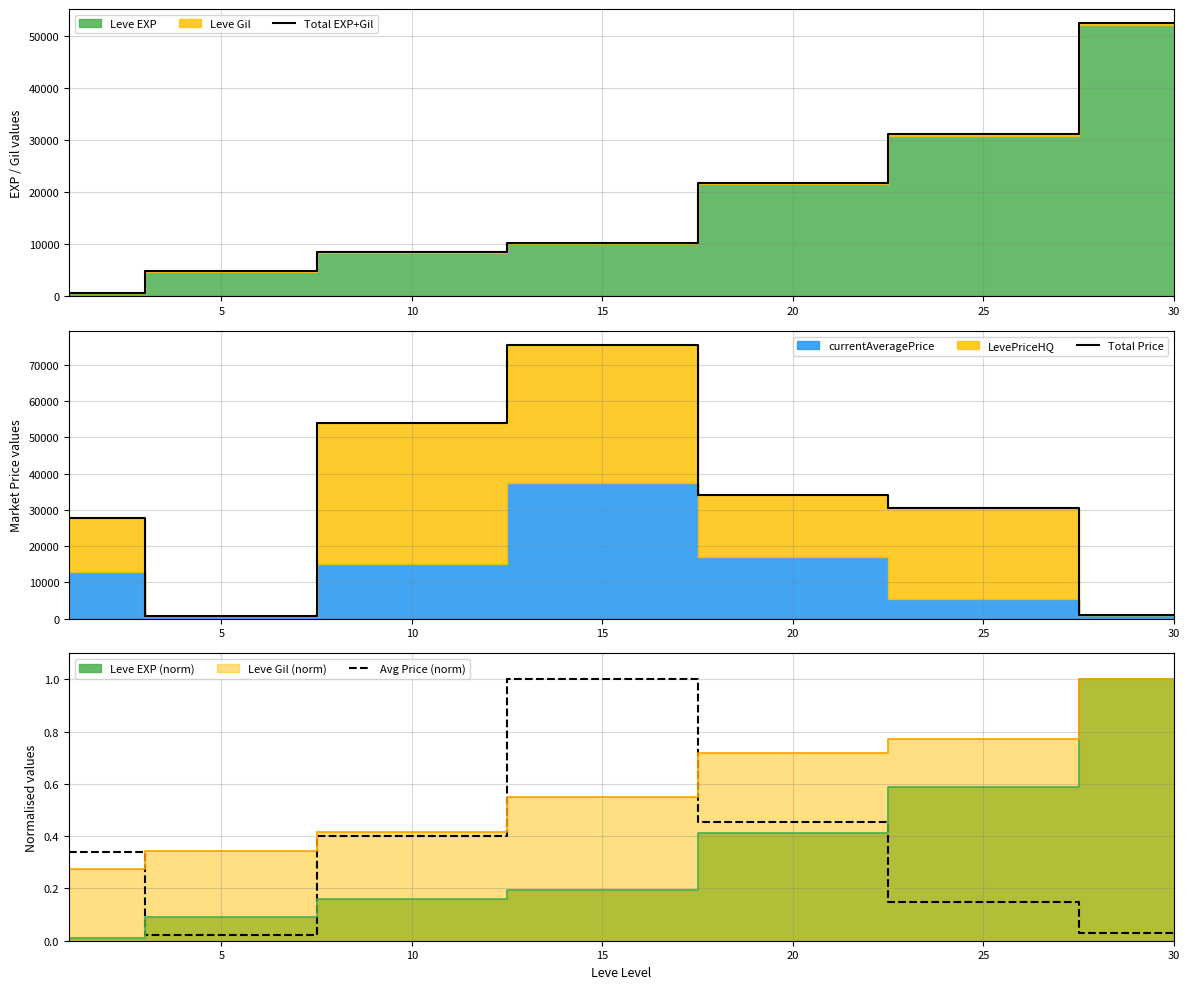

Rank the series by their average value, from highest to lowest.

Total Price, Total EXP+Gil, Avg Price (norm)